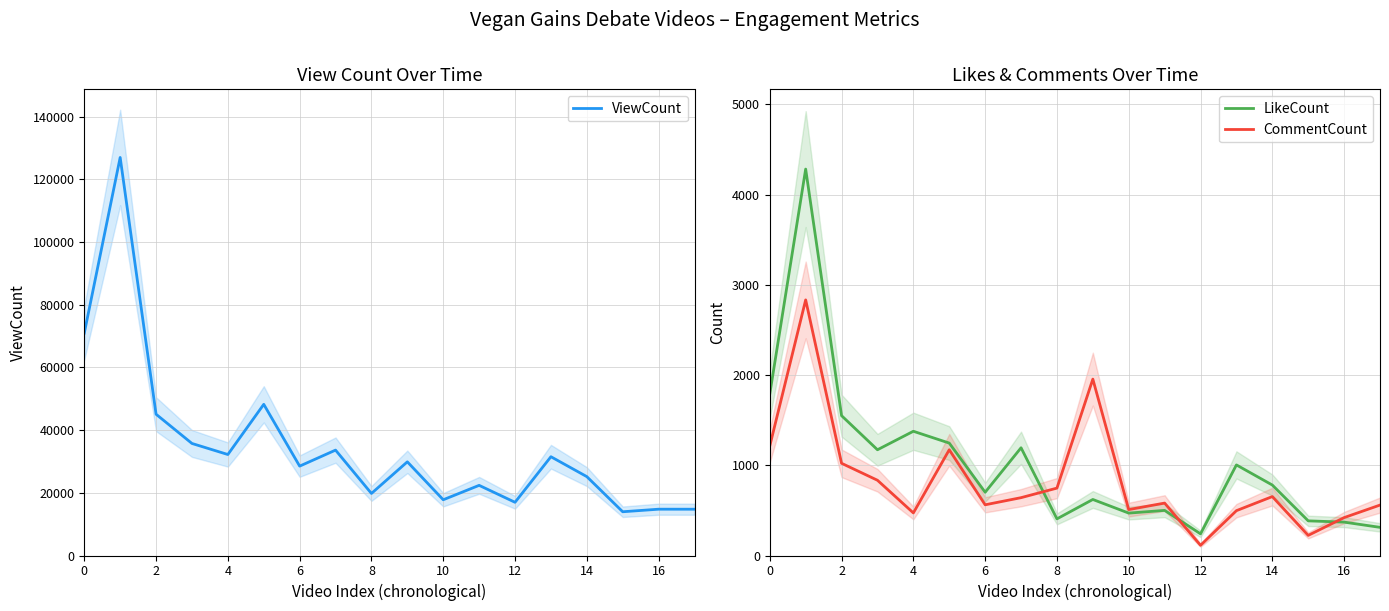

Reading left to right, extract all data points from this chart.

ViewCount: 70961	126997	45075	35746	32222	48233	28517	33626	19797	29888	17786	22381	16976	31517	25168	13959	14774	14768
LikeCount: 1790	4283	1550	1172	1377	1246	701	1194	406	621	470	500	240	1004	781	384	370	312
CommentCount: 1214	2833	1022	834	472	1172	562	641	747	1955	509	581	113	497	653	223	420	559